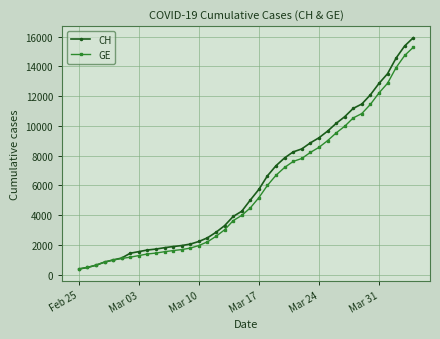

What is the value of the GE point at the 9th from the left?

1384